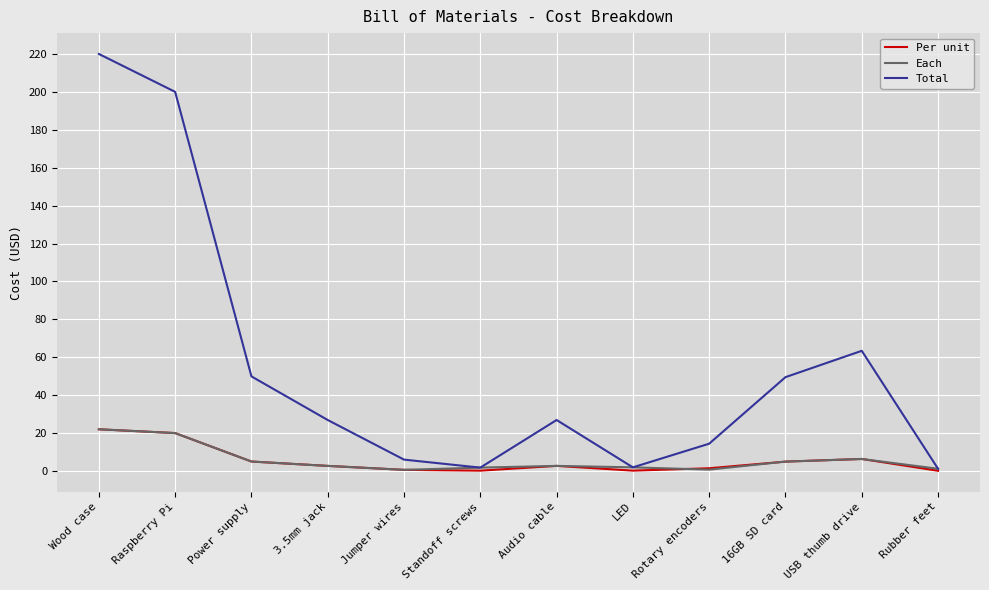

Is it true that Total equals 65.2 at 16GB SD card?

False